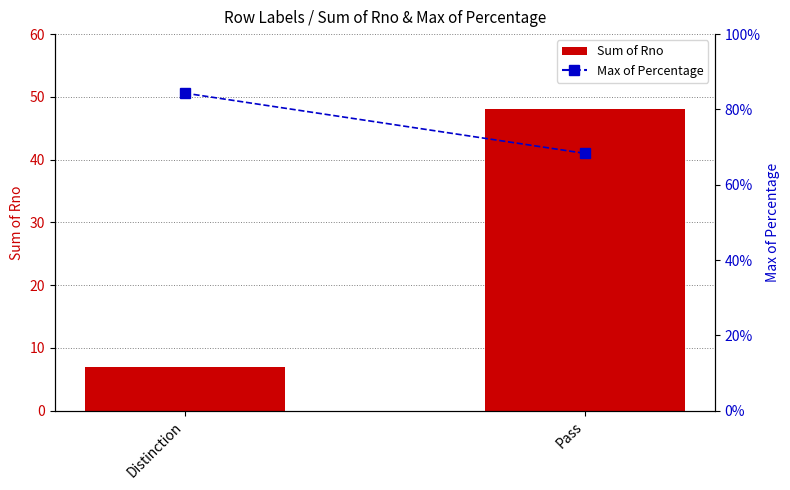

Reading left to right, transcribe all the data shown in this chart.

Sum of Rno: 7.0	48.0
Max of Percentage: 0.8	0.7